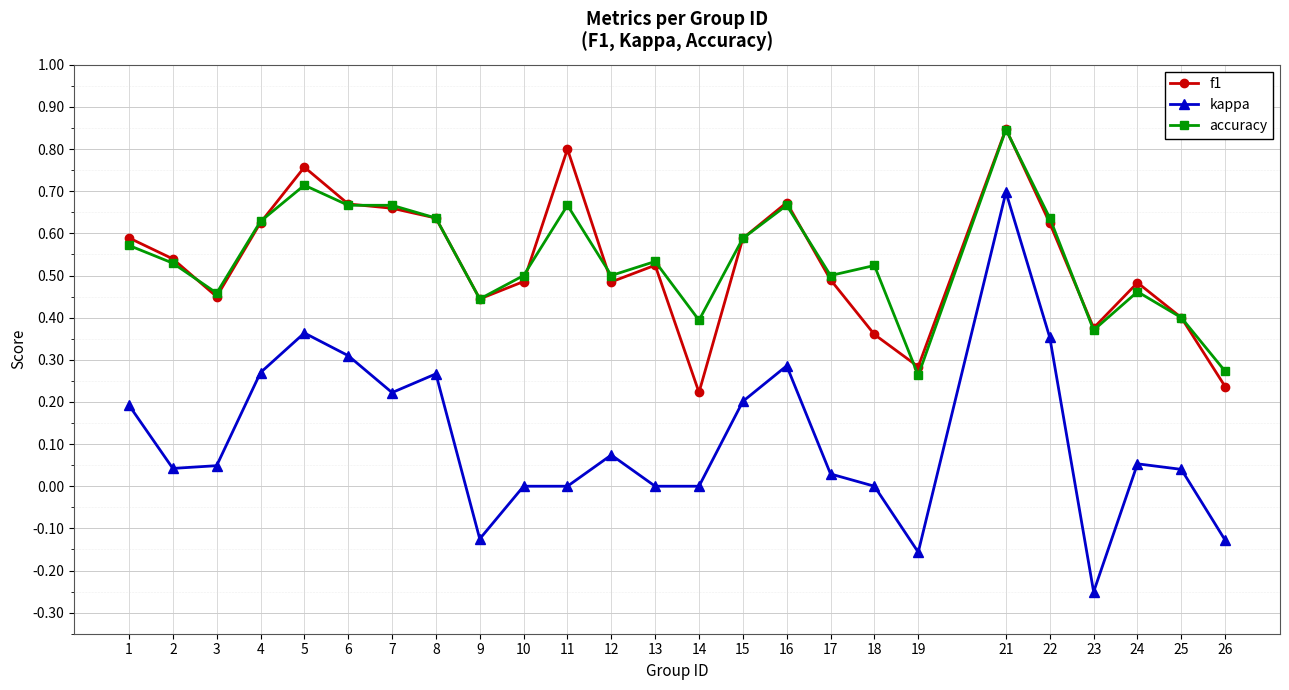

At which category does accuracy reach its first local valley?

3